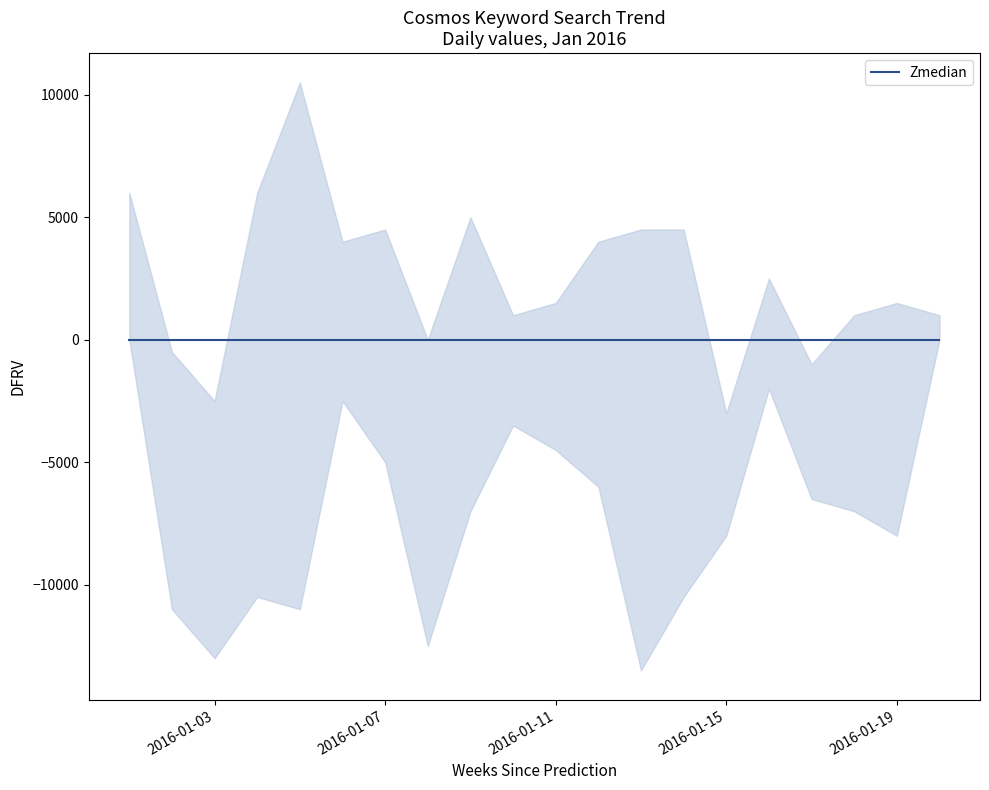

How many categories are shown in the chart?

20